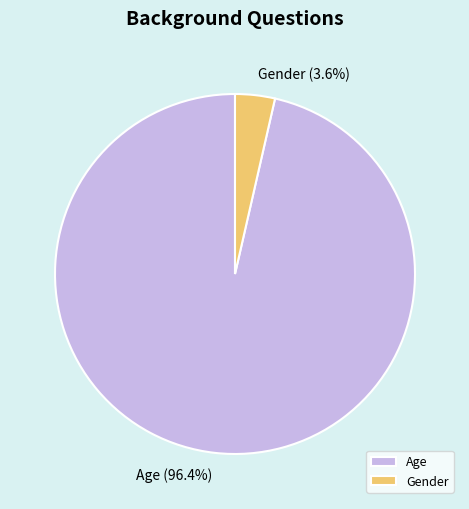

To the nearest percent, what is the average slice percentage?

50%